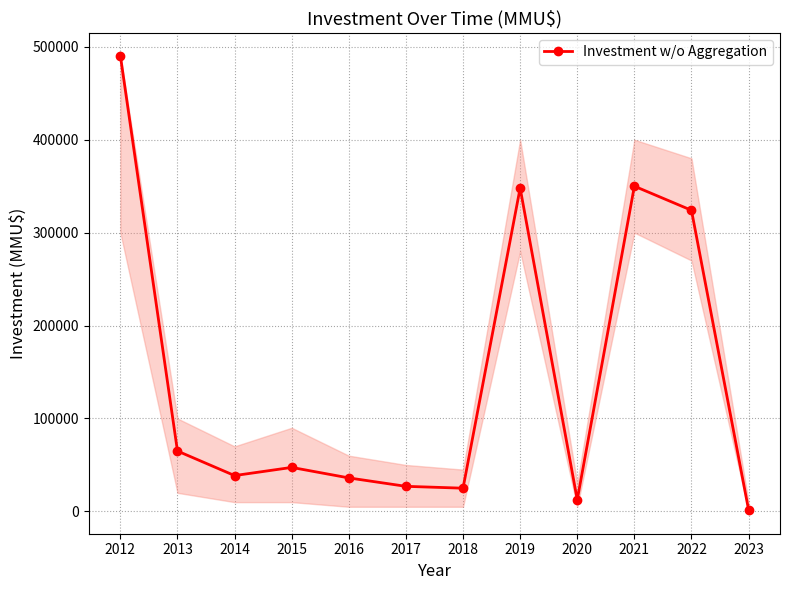

Which has a higher value, 2022 or 2023?

2022